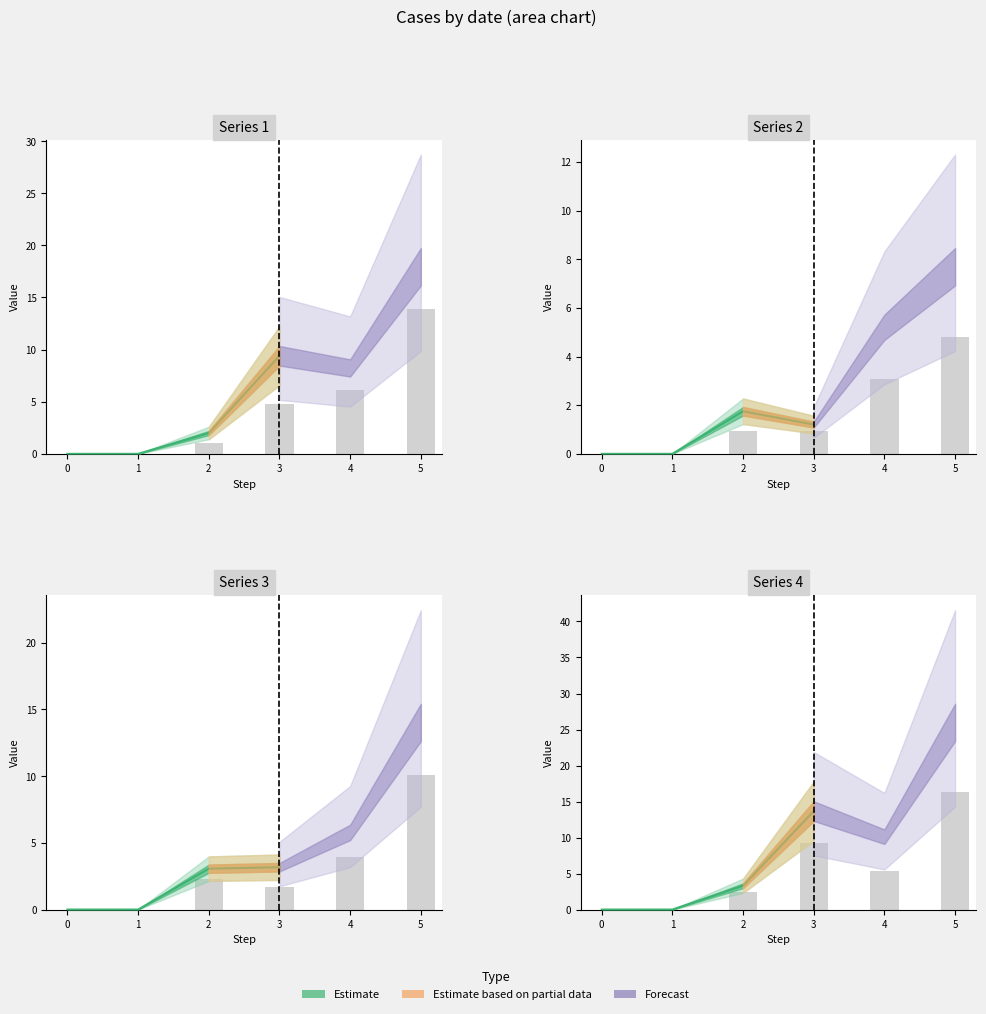

At which label is 3 closest to 5?

4